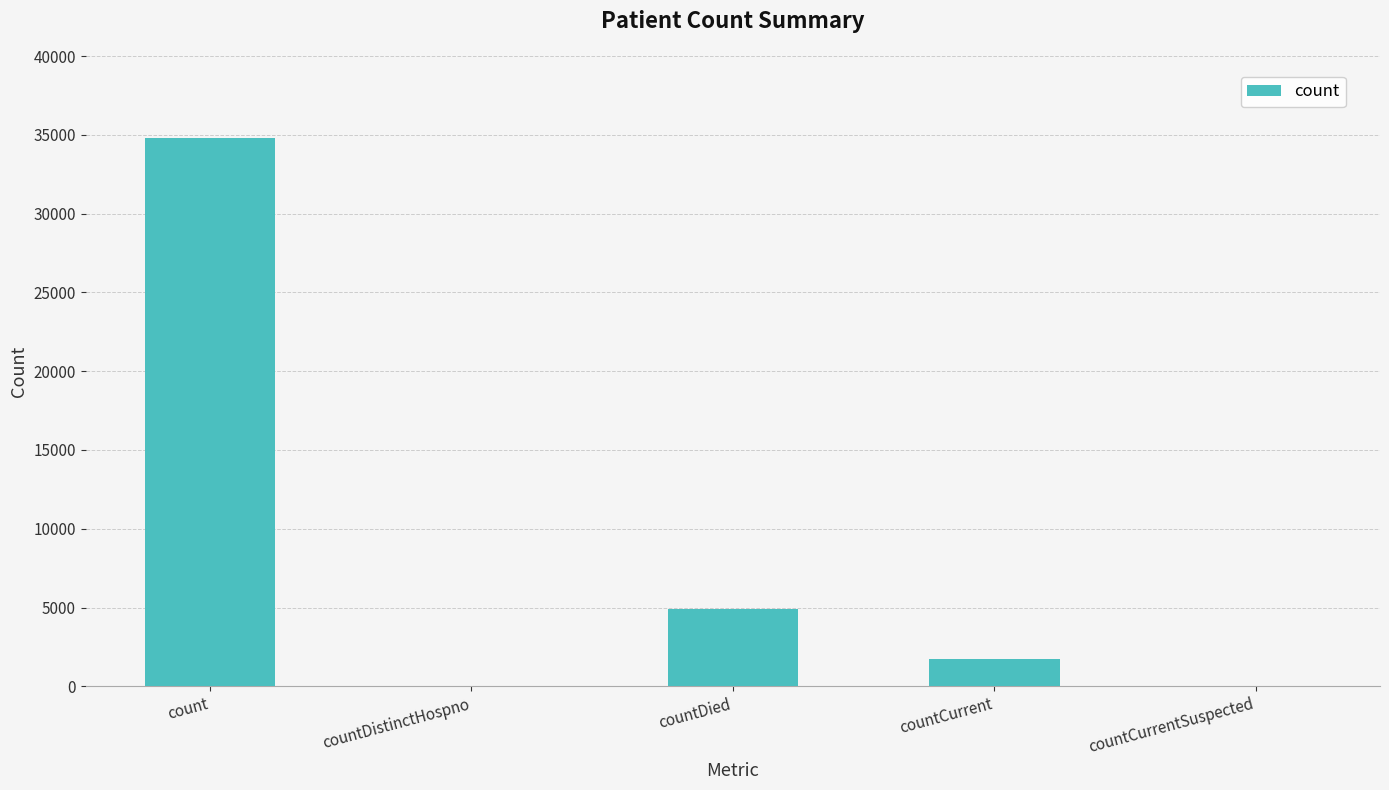

How many data points does each series have?

5